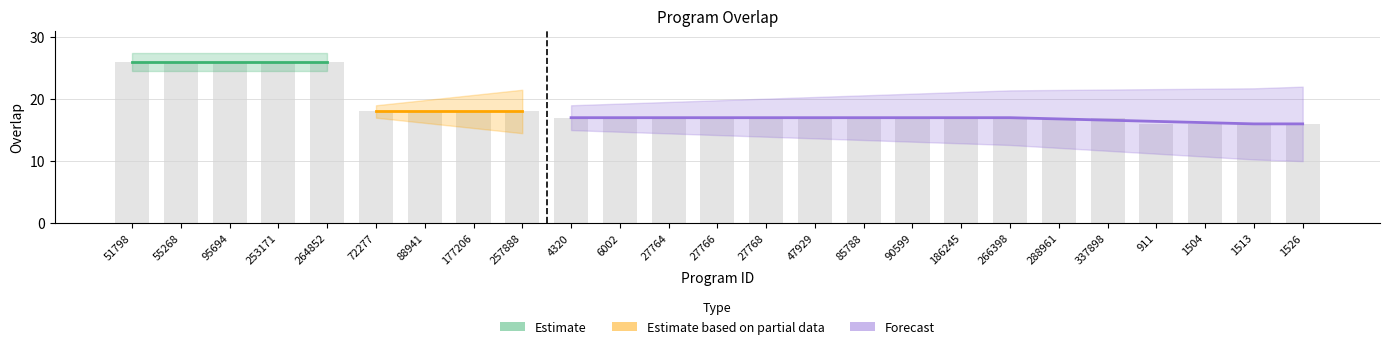

How many data points are less than 17?

4